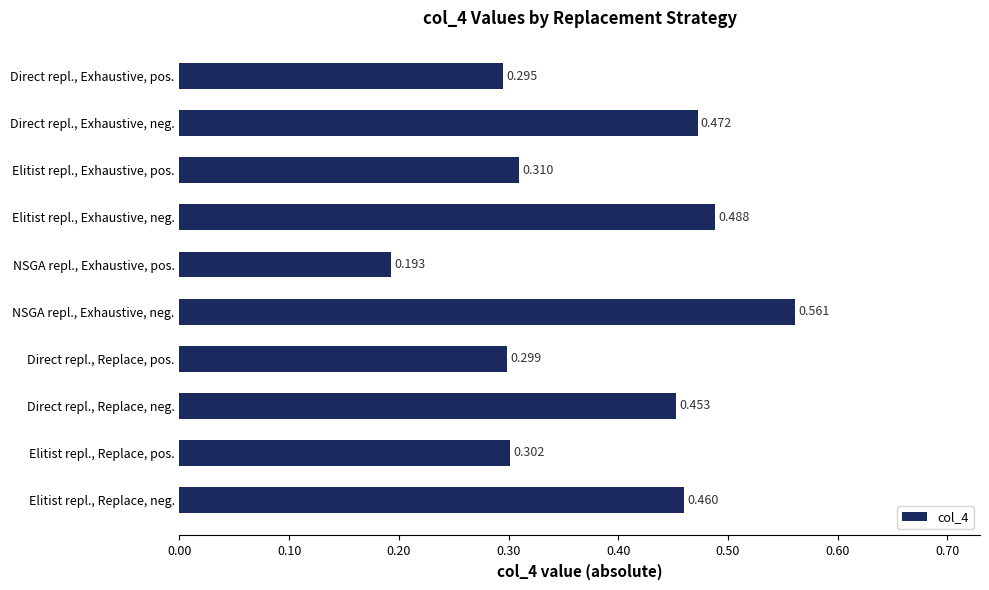

What is the label of the 9th bar from the top?

Elitist repl., Replace, pos.